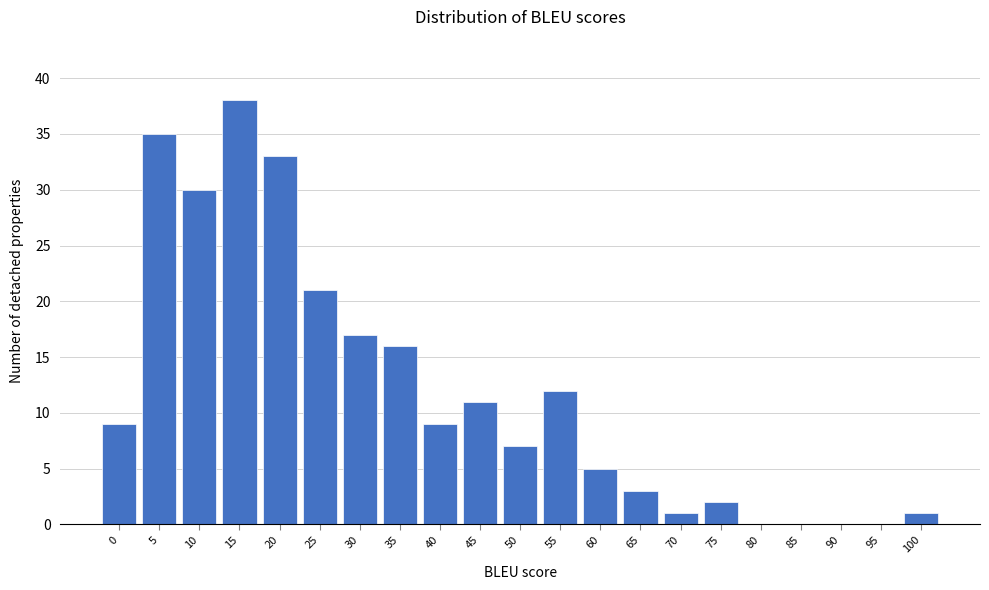

Reading left to right, what are all the values shown in this chart?

0=9	5=35	10=30	15=38	20=33	25=21	30=17	35=16	40=9	45=11	50=7	55=12	60=5	65=3	70=1	75=2	80=0	85=0	90=0	95=0	100=1